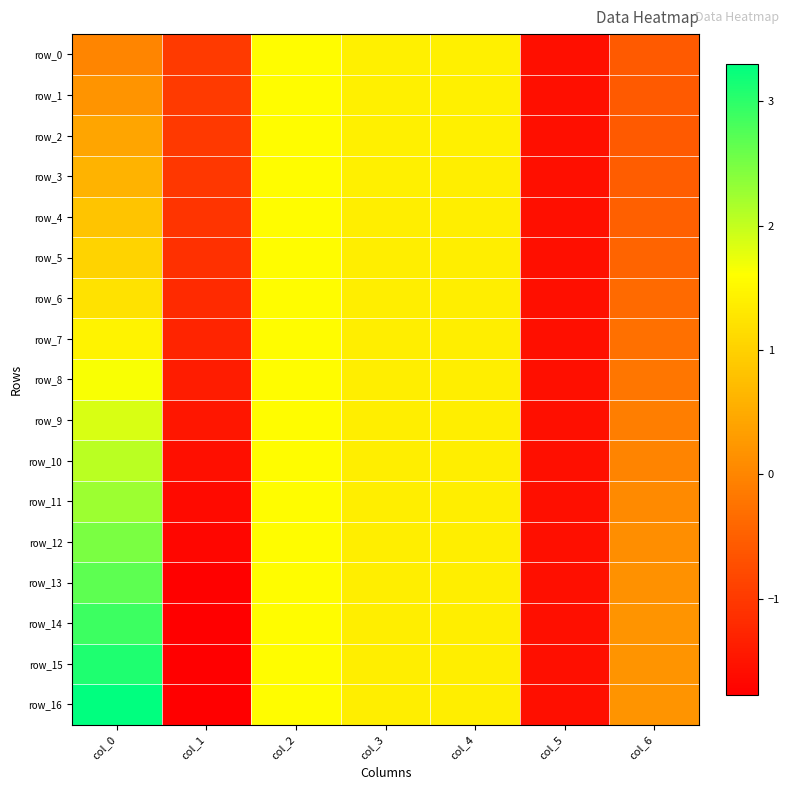

Rank the series at col_1 from lowest to highest value.

row_16, row_15, row_14, row_13, row_12, row_11, row_10, row_9, row_8, row_7, row_6, row_5, row_4, row_3, row_2, row_1, row_0